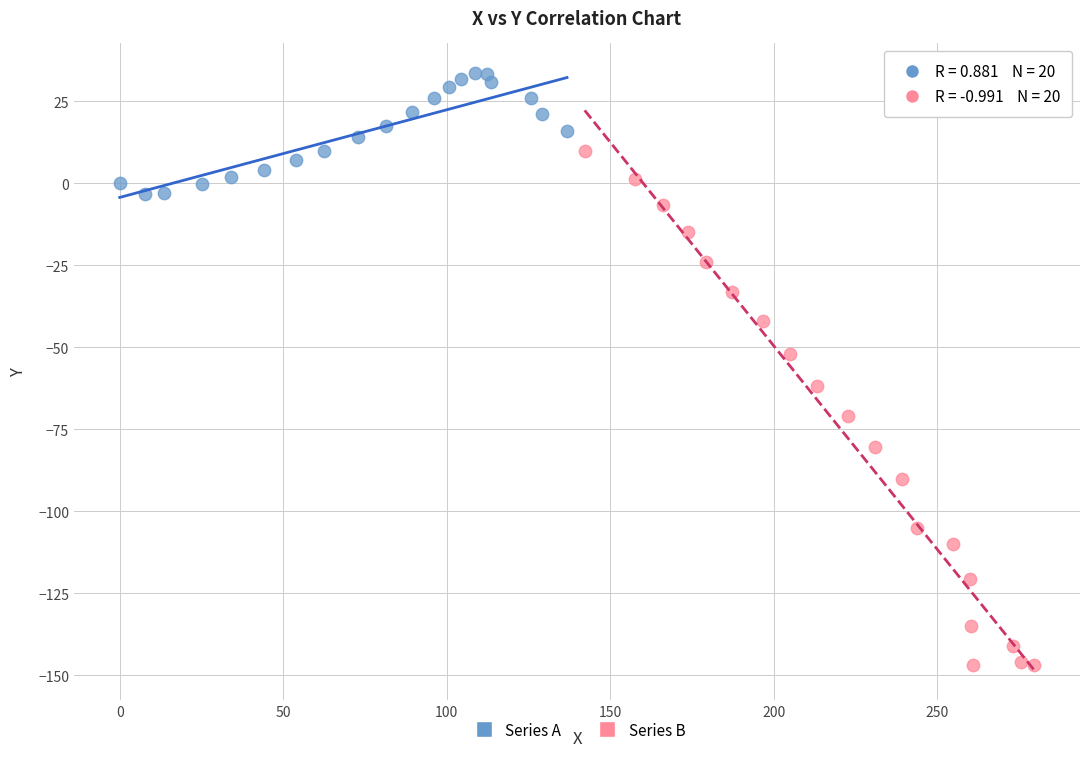

Which series contains the lowest Y value?

Series B